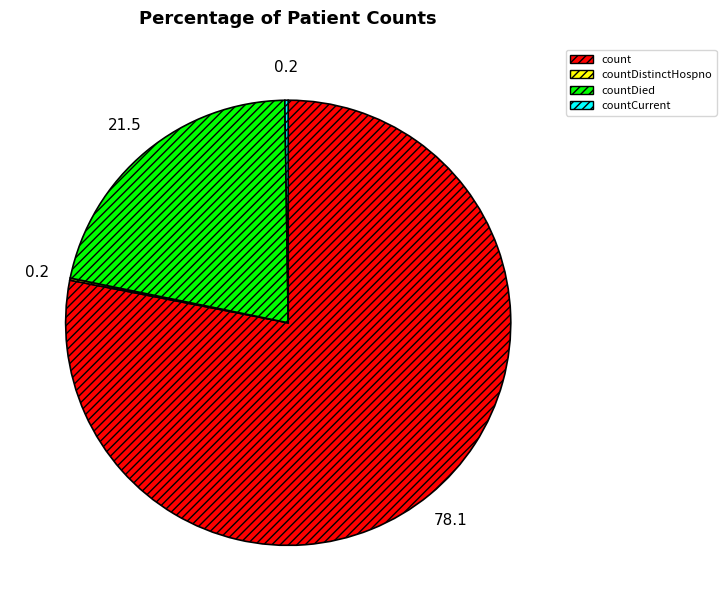

Which slice is the largest?

count